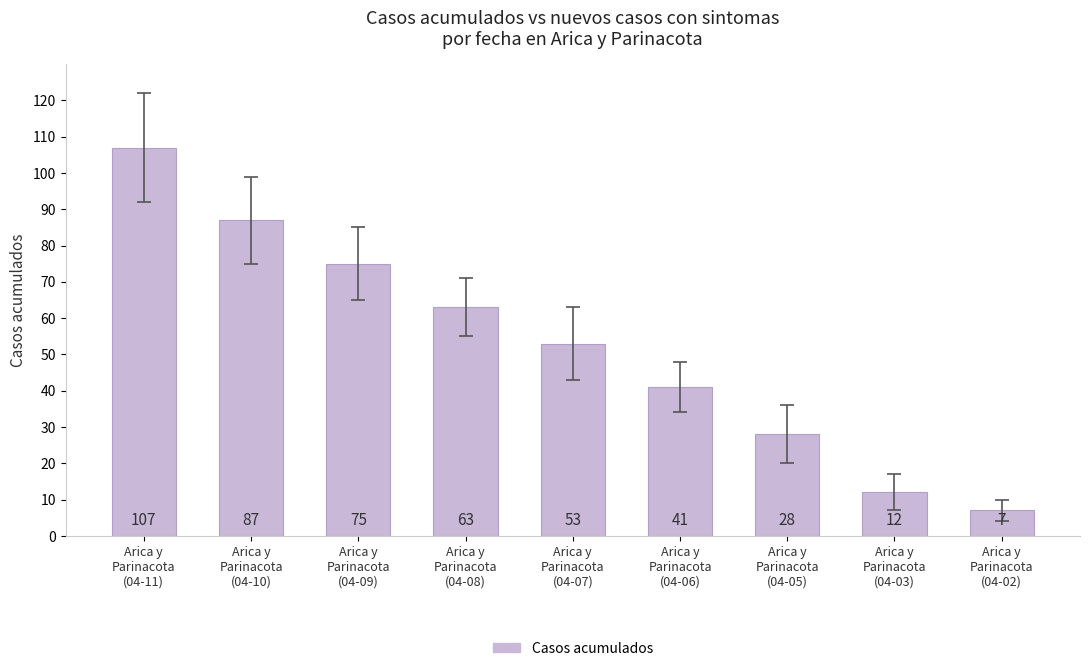

How many values are between 28 and 75?

5